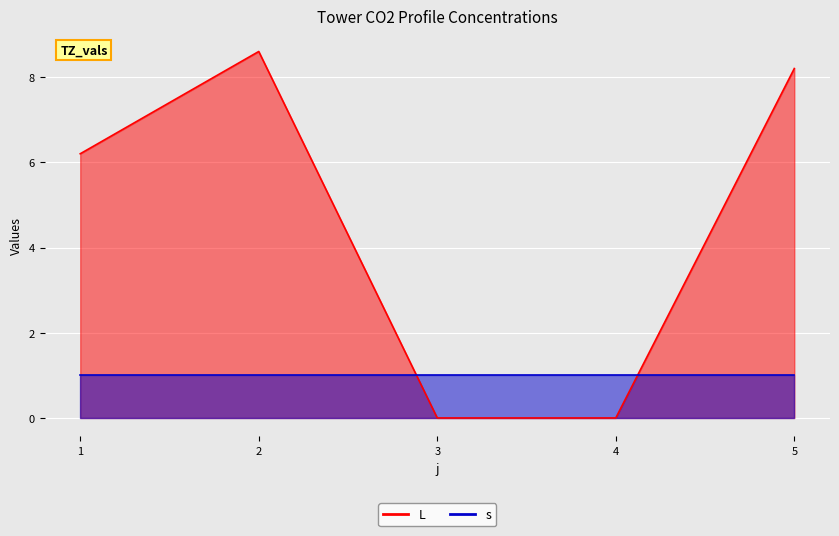

What is the maximum value shown in the chart?

8.6